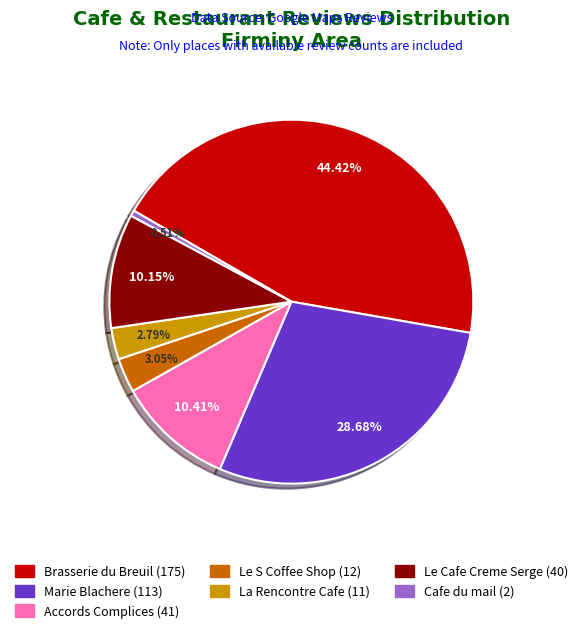

True or false: Brasserie du Breuil accounts for 52% of the total.

False